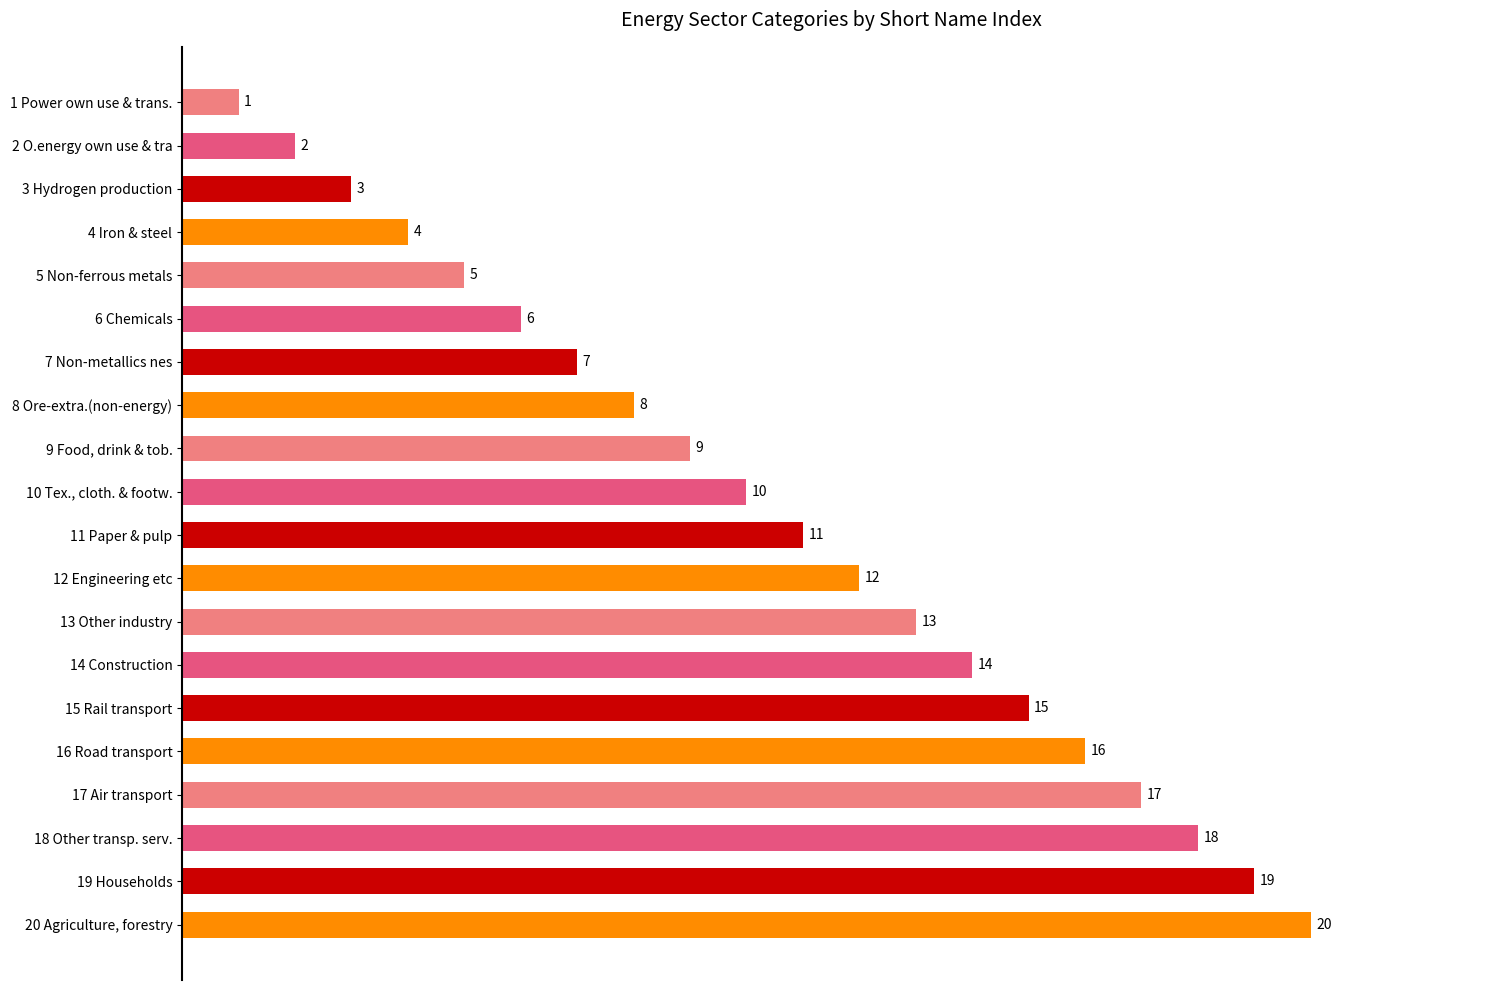

What is the ratio of the value at 5 Non-ferrous metals to the value at 7 Non-metallics nes?

0.7